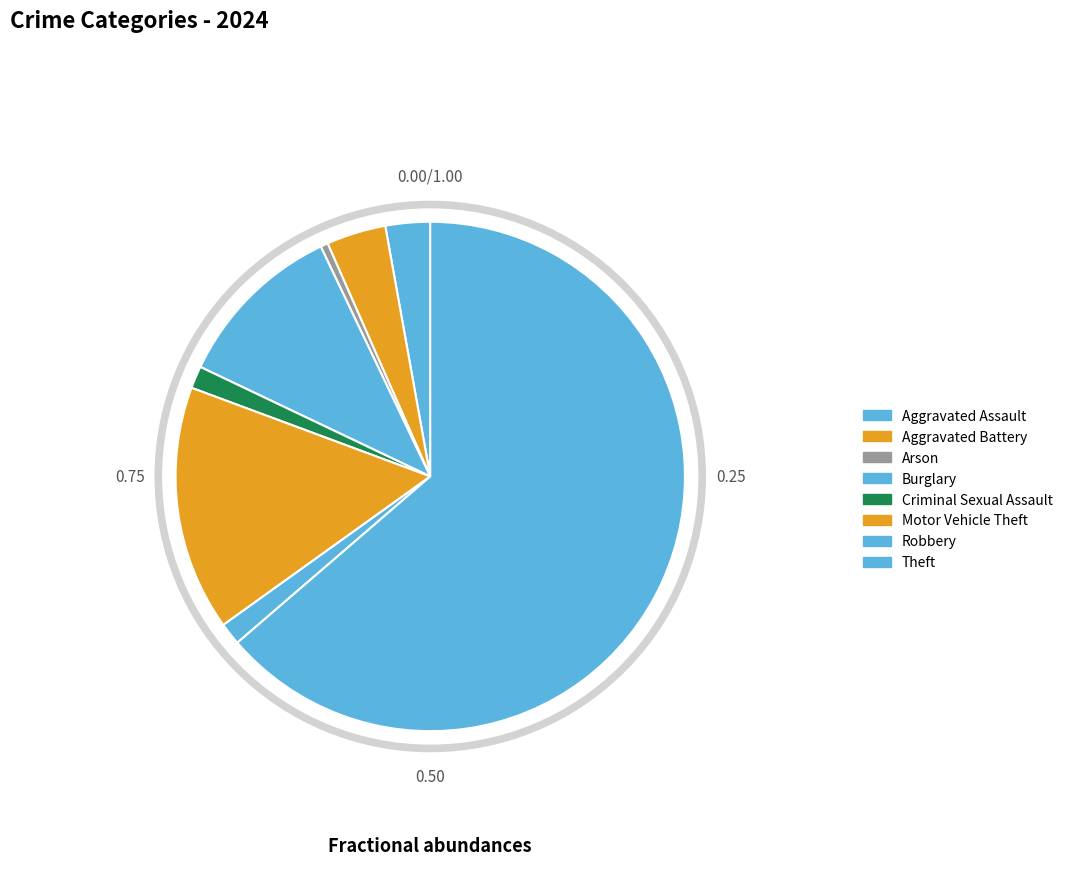

Count the number of slices in the pie.

8